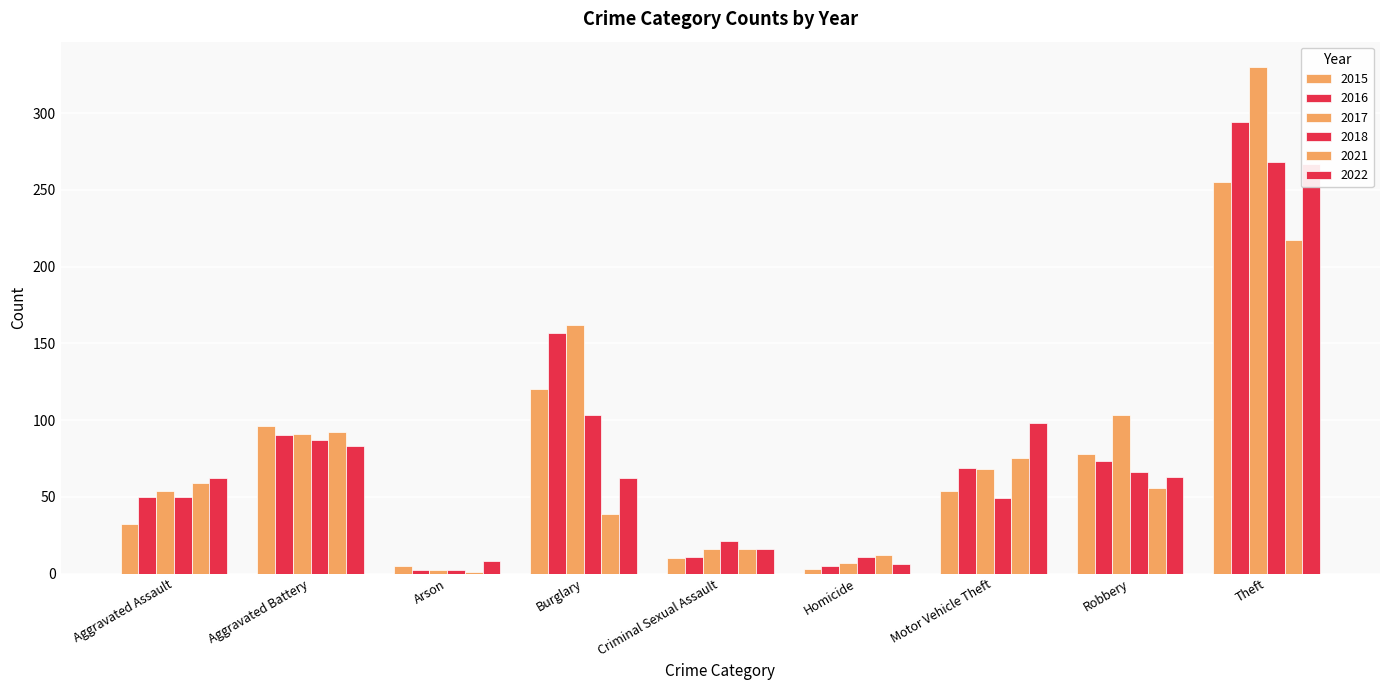

What is the average value of the 2018 series?

73